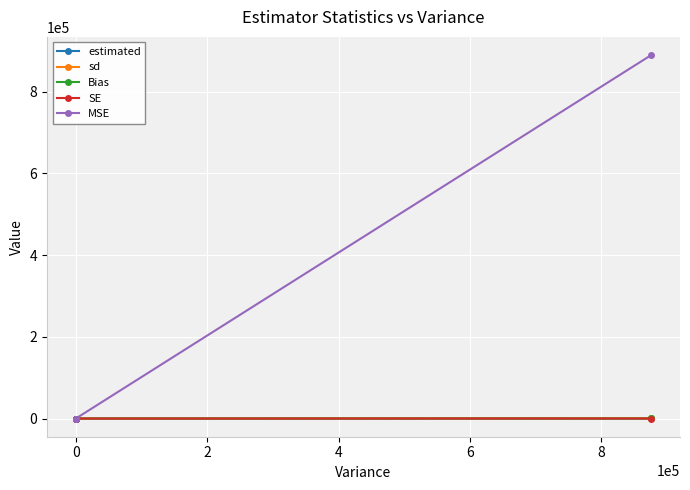

Which series has the widest spread of values?

MSE